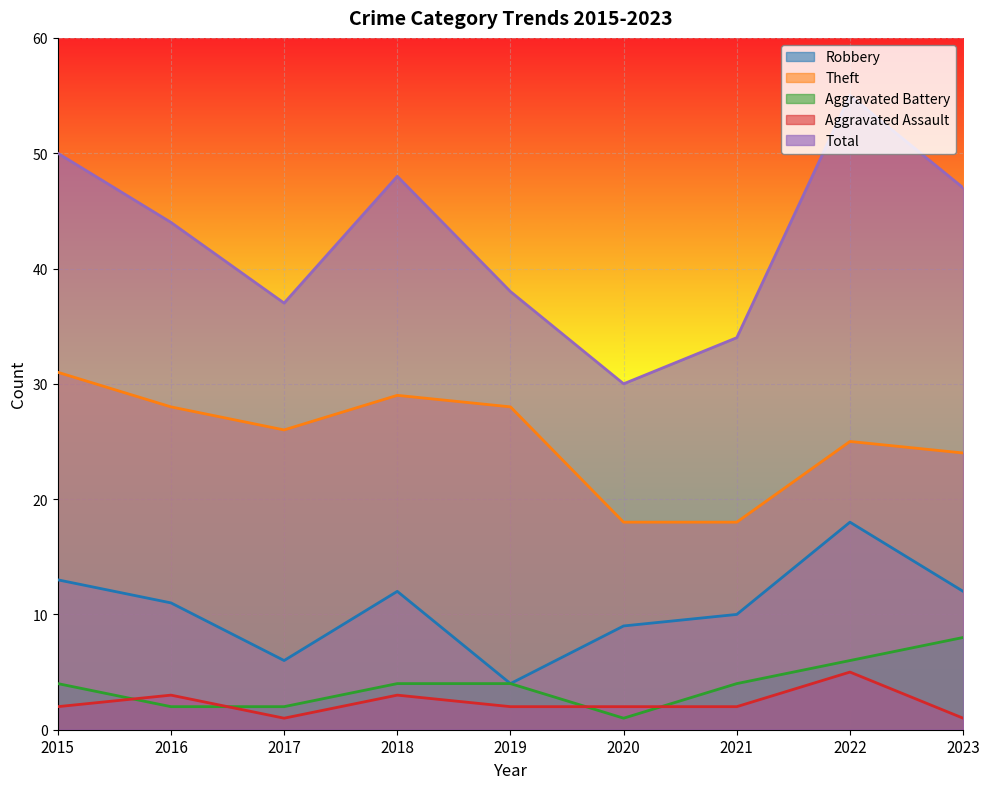

At which category is the sum across all series the highest?

2022